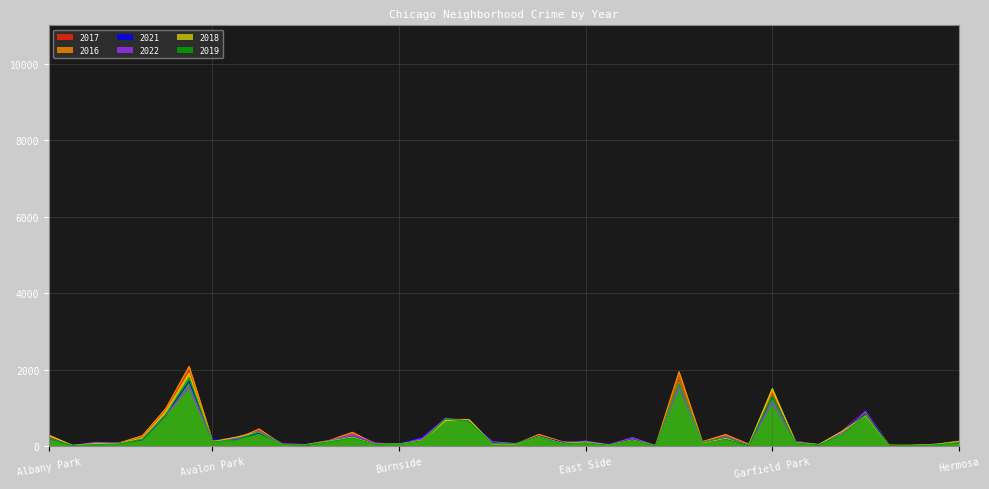

How many data points in 2018 are above 115?

19